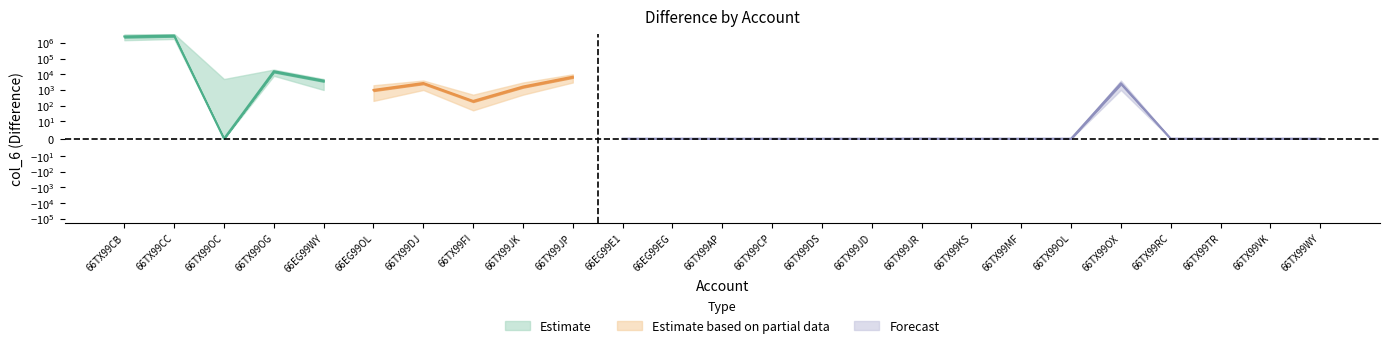

What is the sum of the col_6_upper values at 66TX99RC and 66TX99FI?

500.0